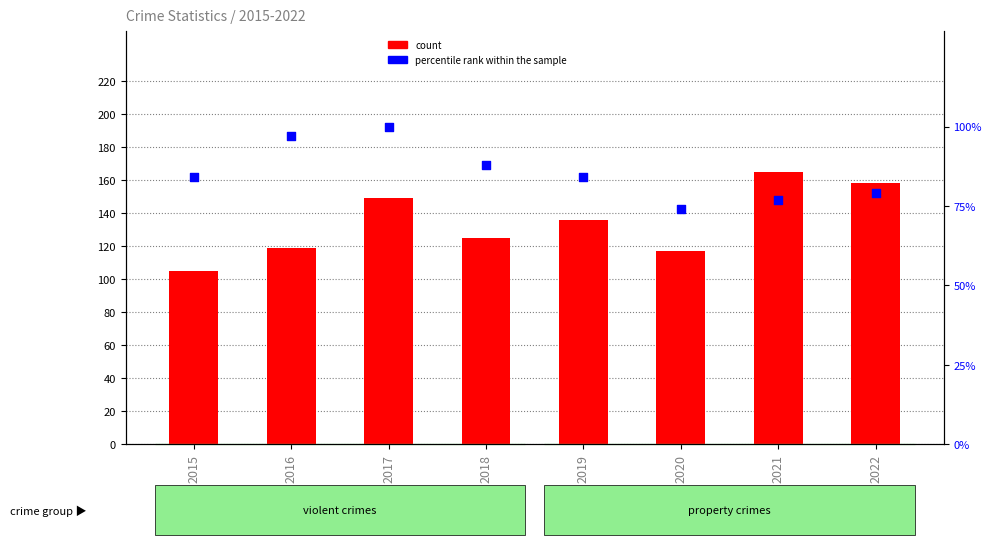

What are all the series names shown in the legend?

count, percentile rank within the sample